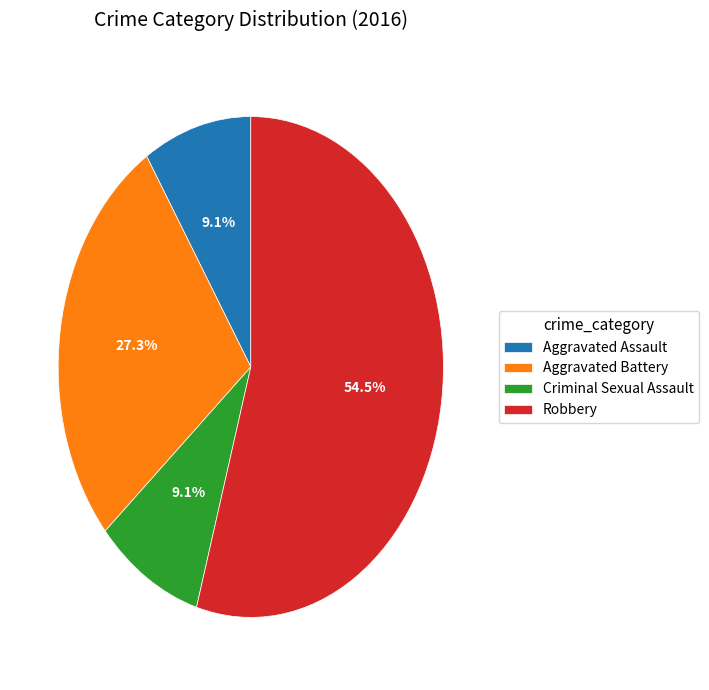

The Aggravated Battery slice represents 16% of the pie. True or false?

False